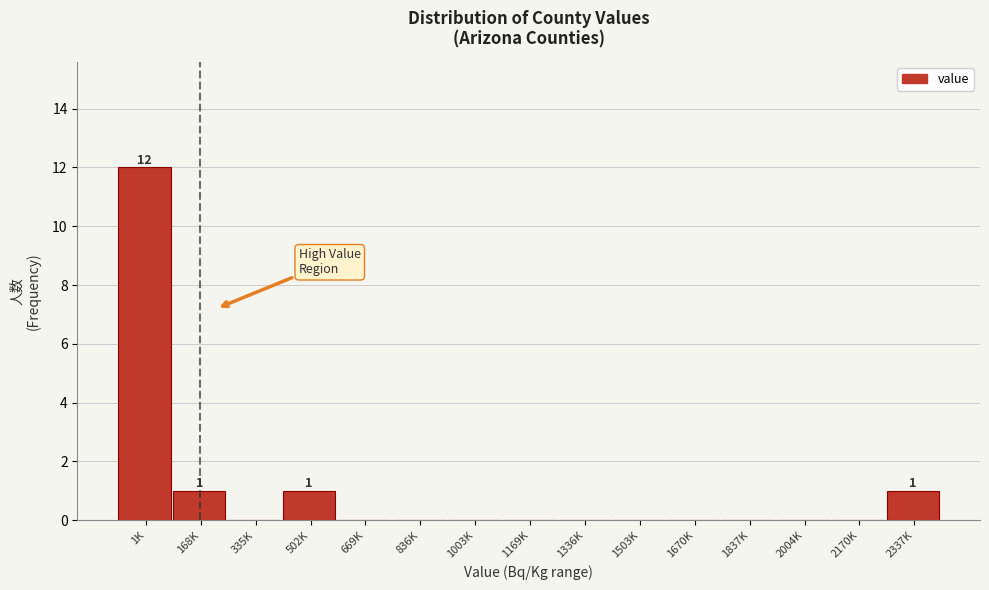

Reading left to right, transcribe all the data shown in this chart.

1K=12	168K=1	335K=0	502K=1	669K=0	836K=0	1003K=0	1169K=0	1336K=0	1503K=0	1670K=0	1837K=0	2004K=0	2170K=0	2337K=1